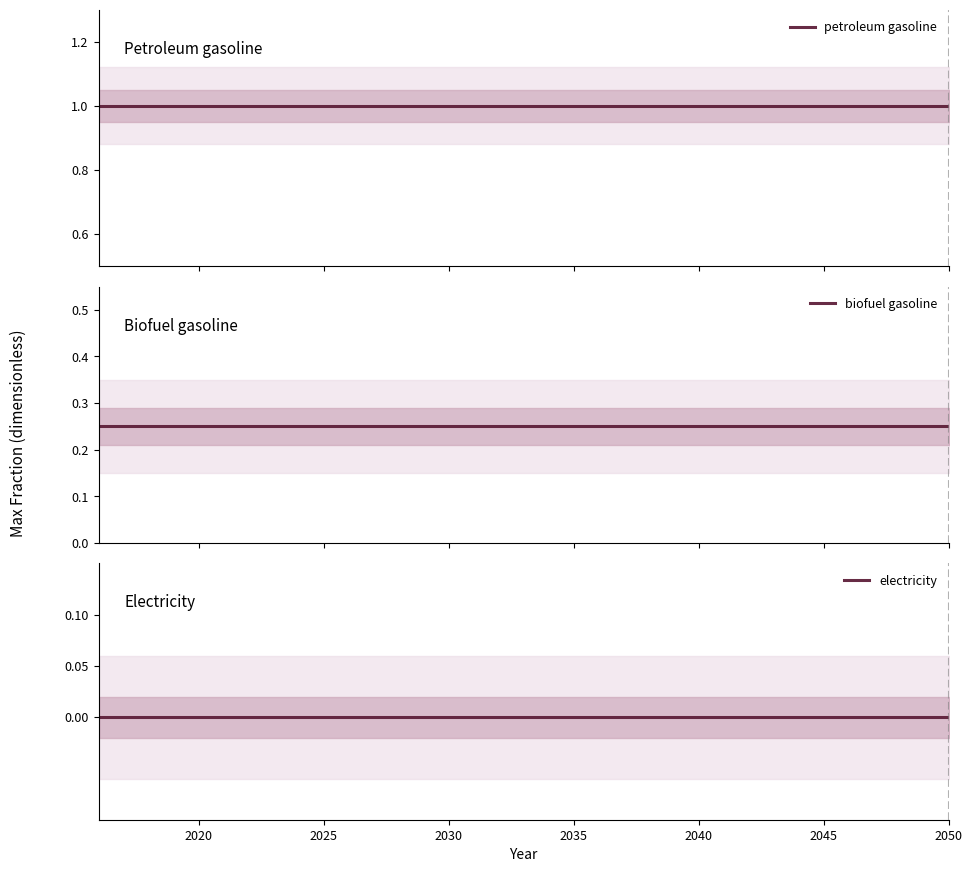

Rank the series by their maximum value, from highest to lowest.

petroleum gasoline, biofuel gasoline, electricity